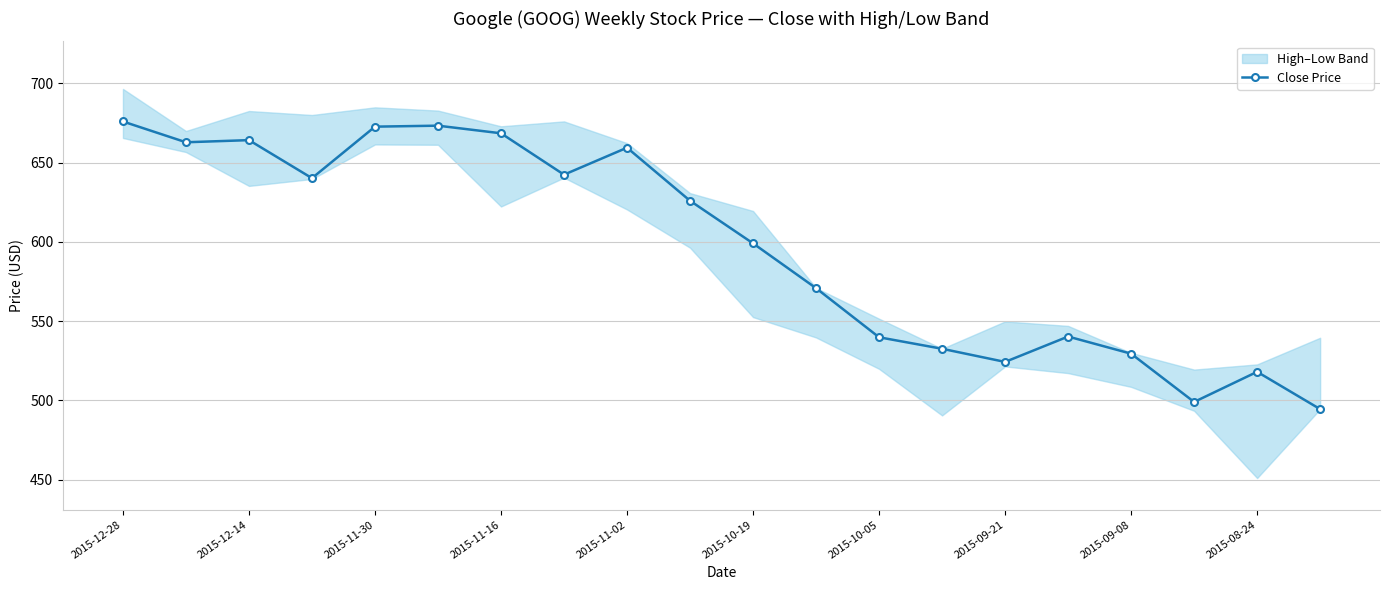

True or false: Close Price has more than 0 interior local peaks.

True